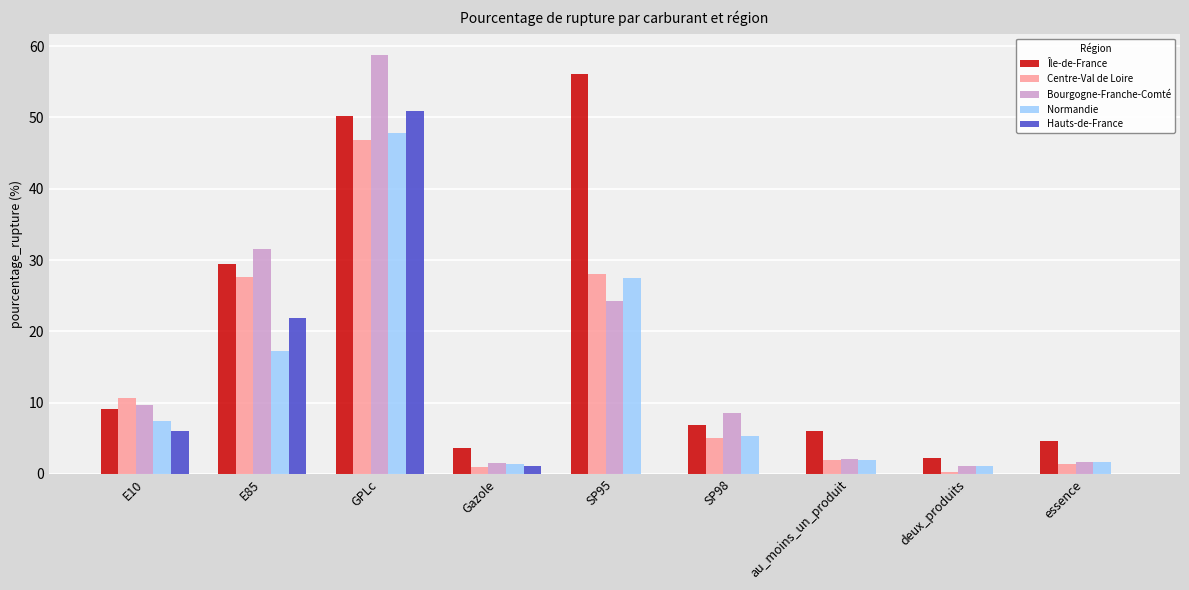

Is the value of Bourgogne-Franche-Comté at au_moins_un_produit greater than the value of Hauts-de-France at E10?

No